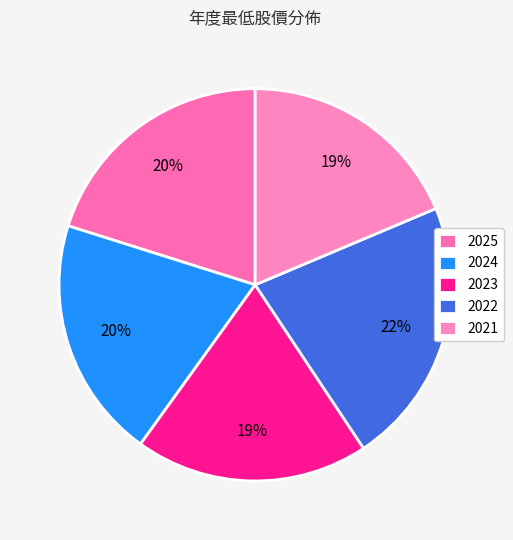

Count the number of slices in the pie.

5